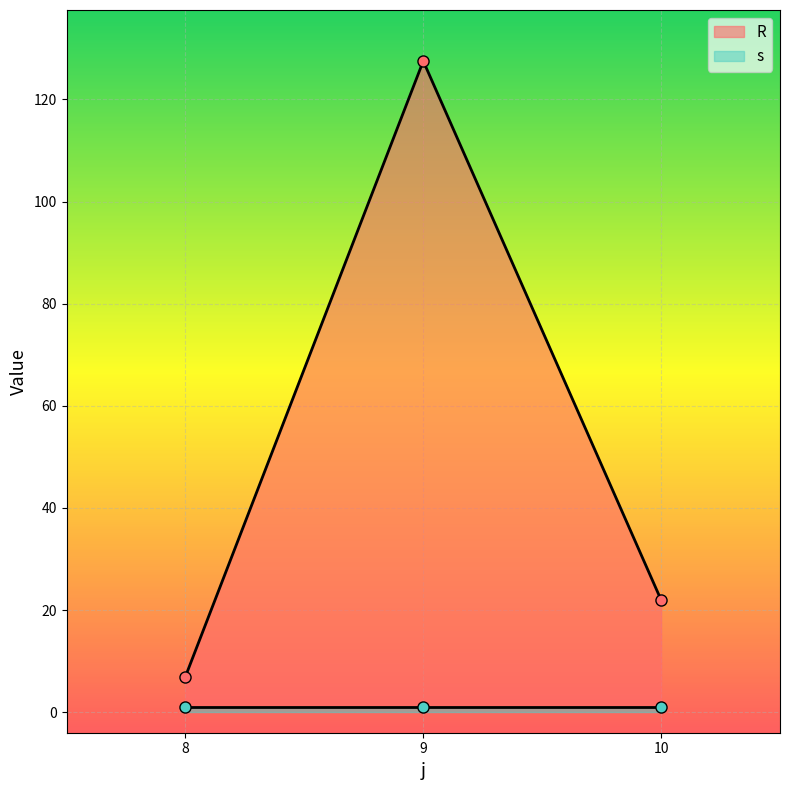

List the labels in order of R value, smallest first.

8, 10, 9